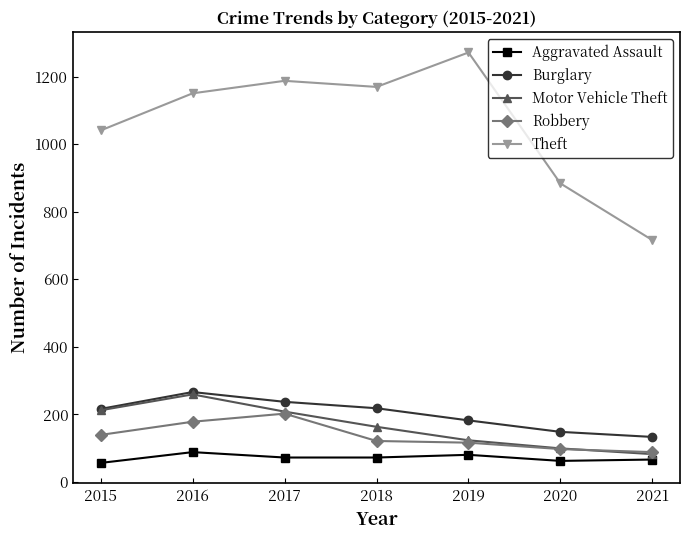

The value of Robbery at 2021 is 88. True or false?

True